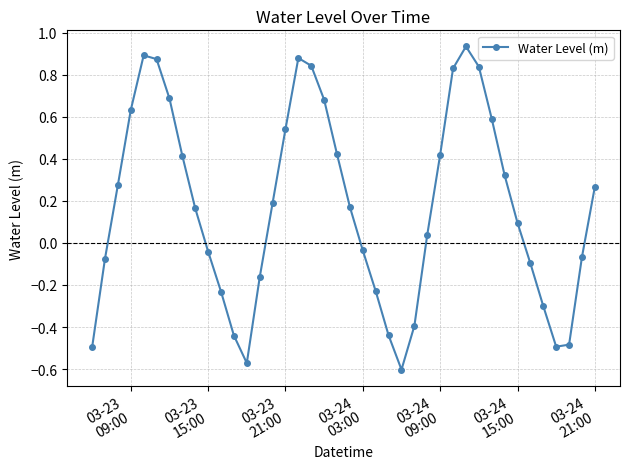

What is the sum of all values?

6.8